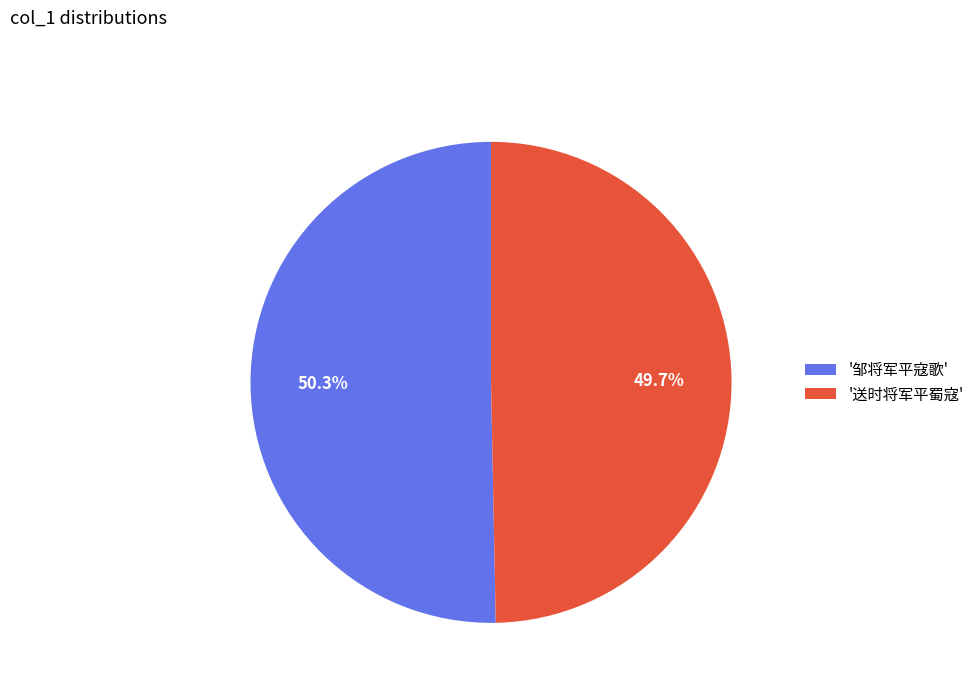

What percentage is NOT represented by '送时将军平蜀寇'?

50.3%